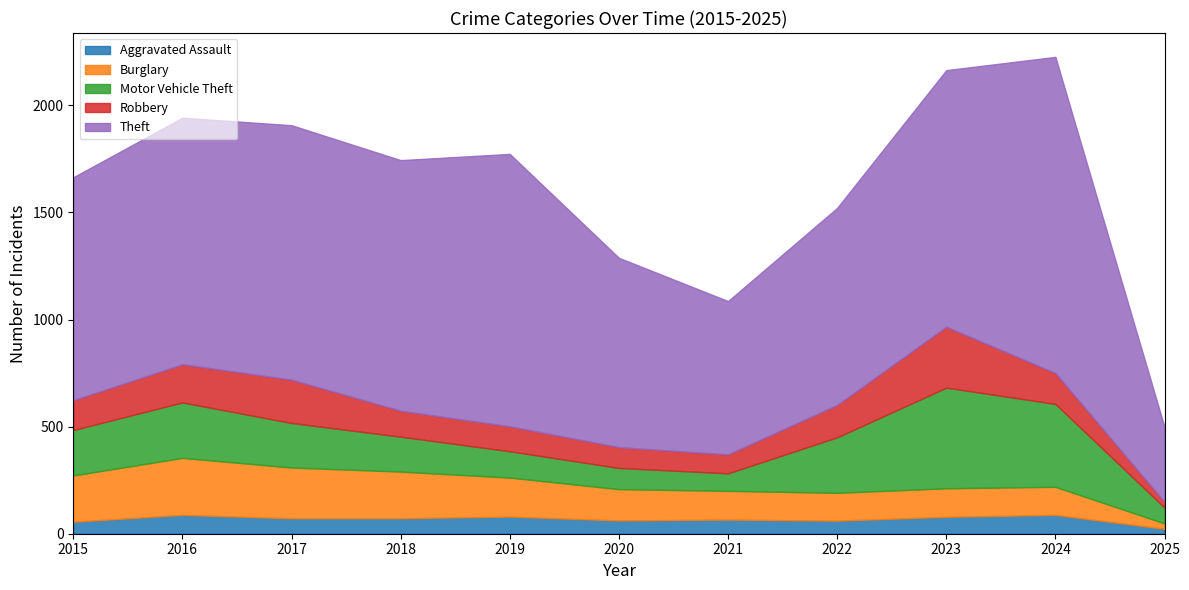

Which category has the lowest value in the Motor Vehicle Theft series?

2025